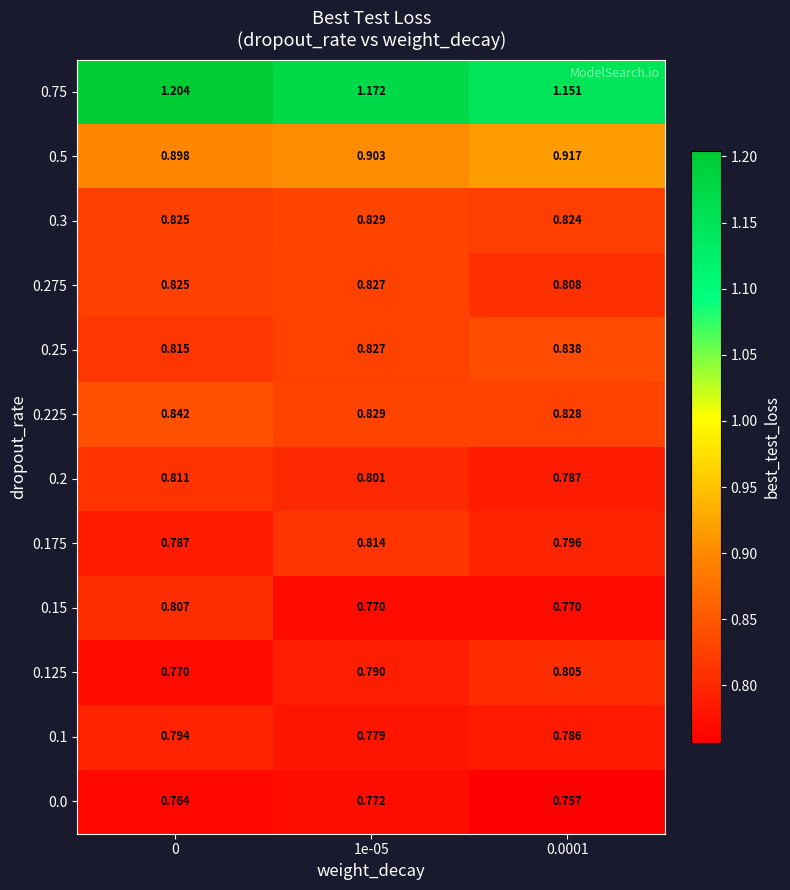

Is the value of 0.15 at 1e-05 greater than the value of 0.125 at 0.0001?

No